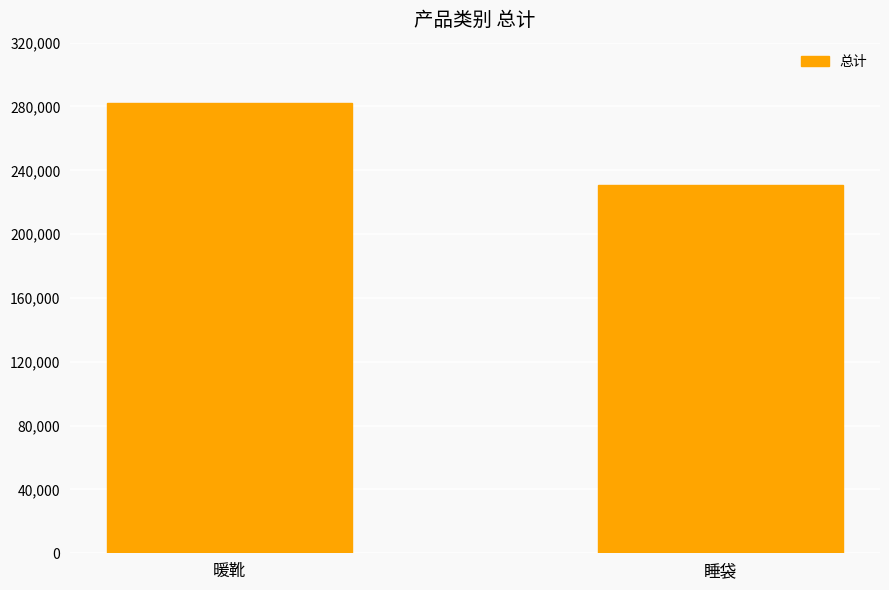

Between 睡袋 and 暖靴, which is larger?

暖靴